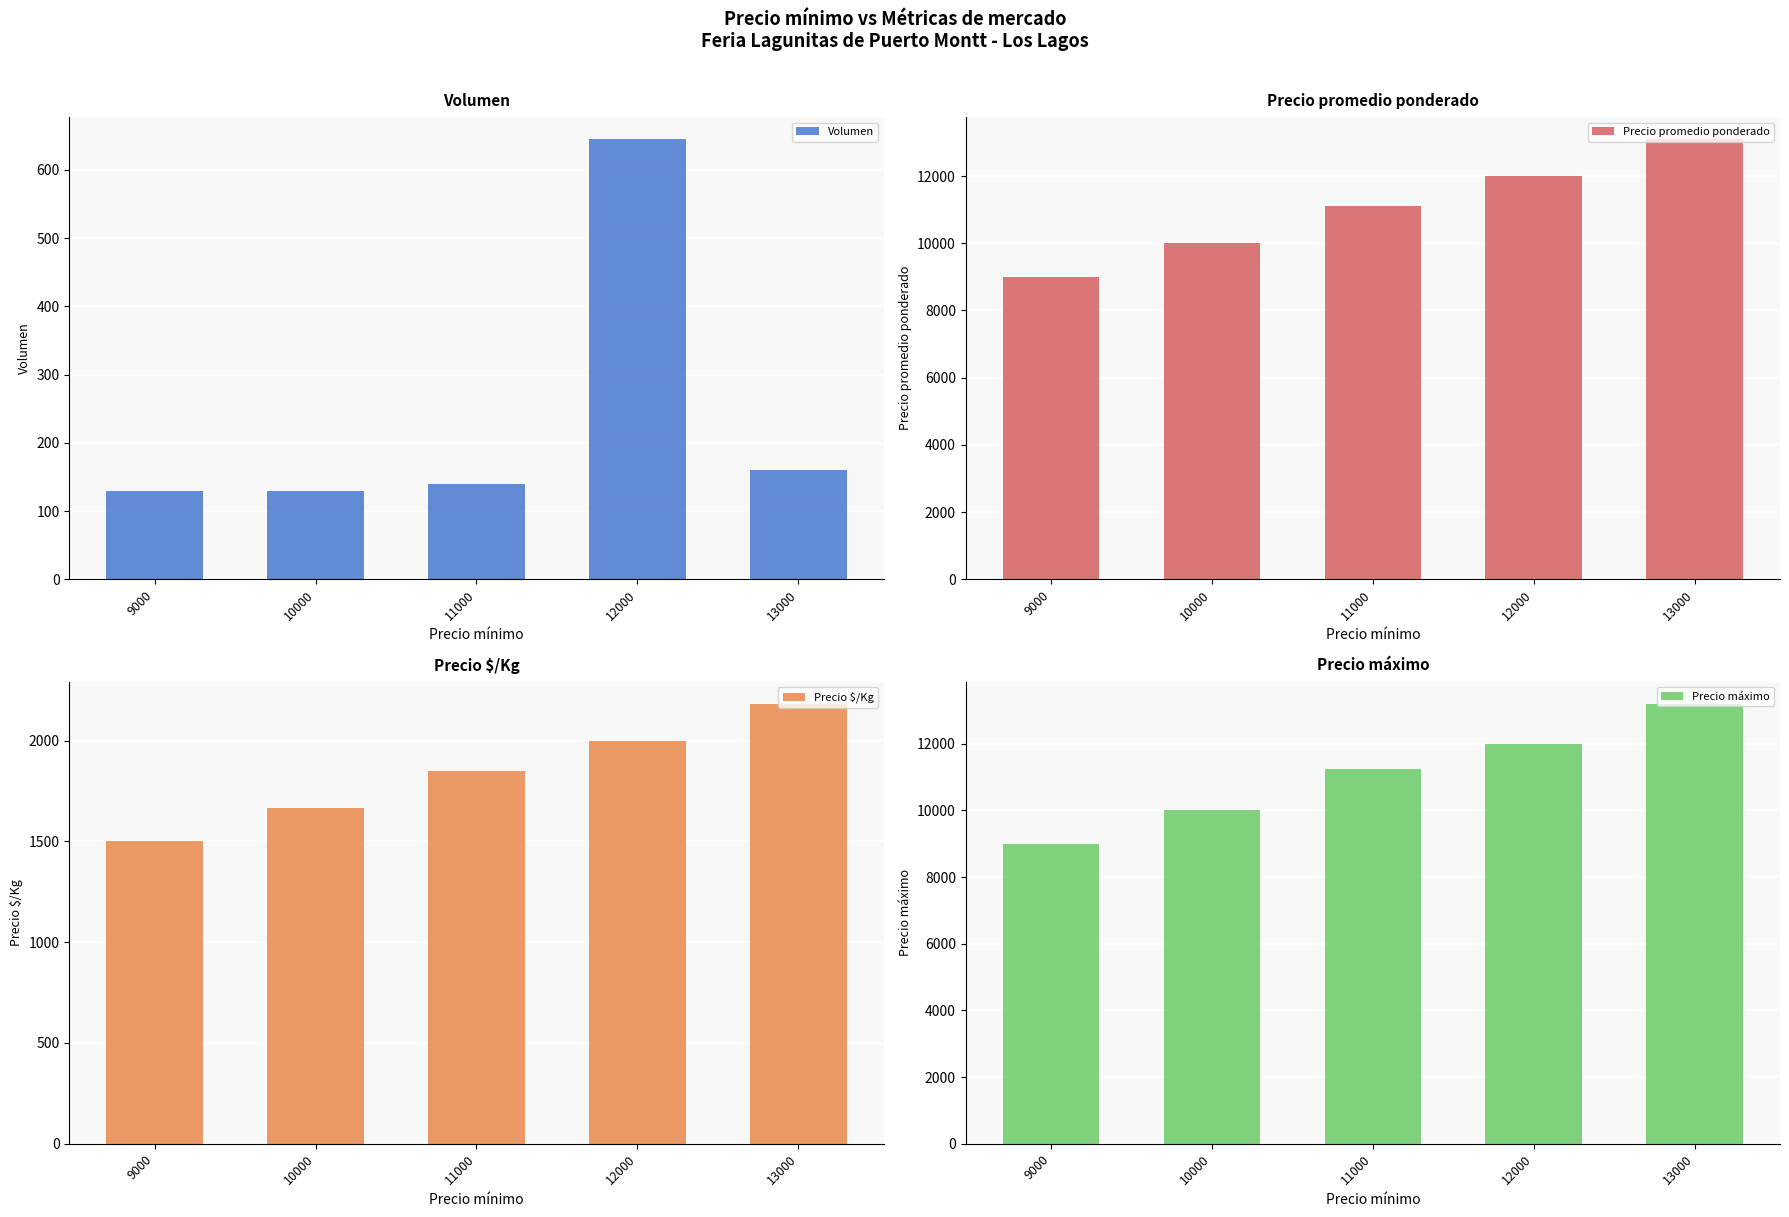

At which label does Volumen reach its minimum?

9000